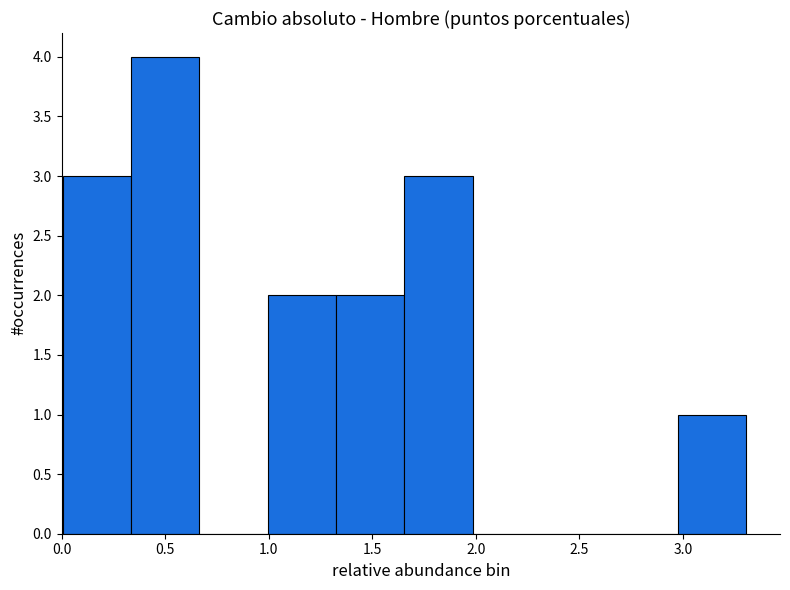

Reading left to right, list every bar in this chart as the range it spans on the x-axis followed by its height. Neither the bar edges nor the heights are printed on the chart, so give them approximately, as read against the axes.

0.00 to 0.35: 3
0.35 to 0.65: 4
0.65 to 1.00: 0
1.00 to 1.30: 2
1.30 to 1.65: 2
1.65 to 2.00: 3
2.00 to 2.30: 0
2.30 to 2.65: 0
2.65 to 2.95: 0
2.95 to 3.30: 1